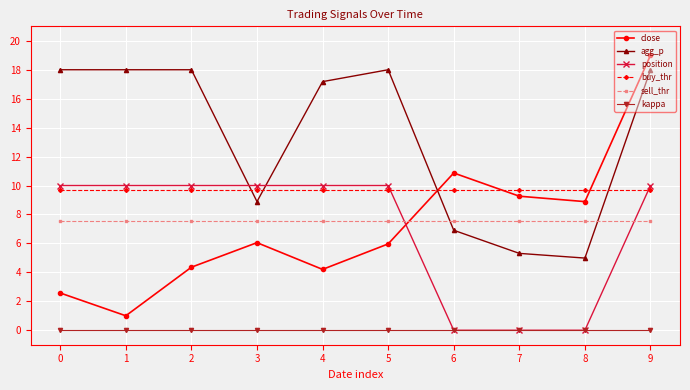

What is the difference between the highest and lowest values at 6?

10.9